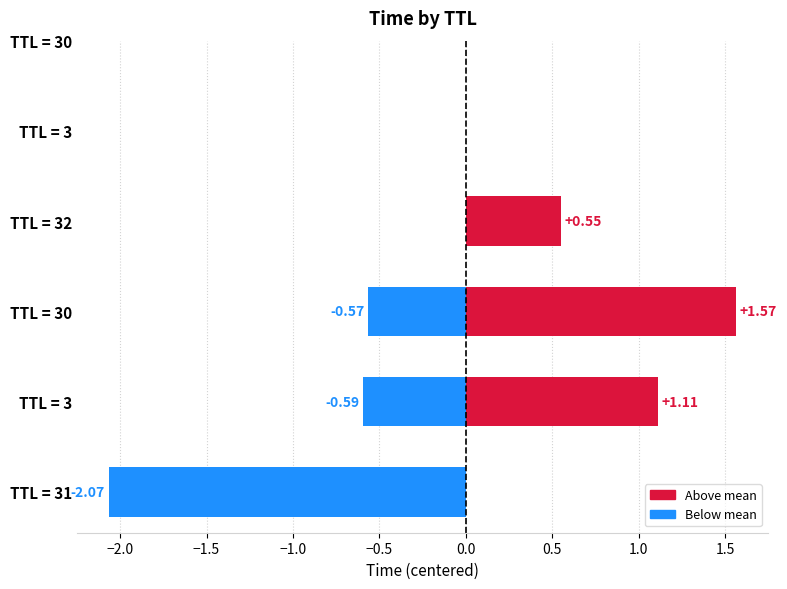

Which has a higher value, −1.0 or −0.5?

−0.5